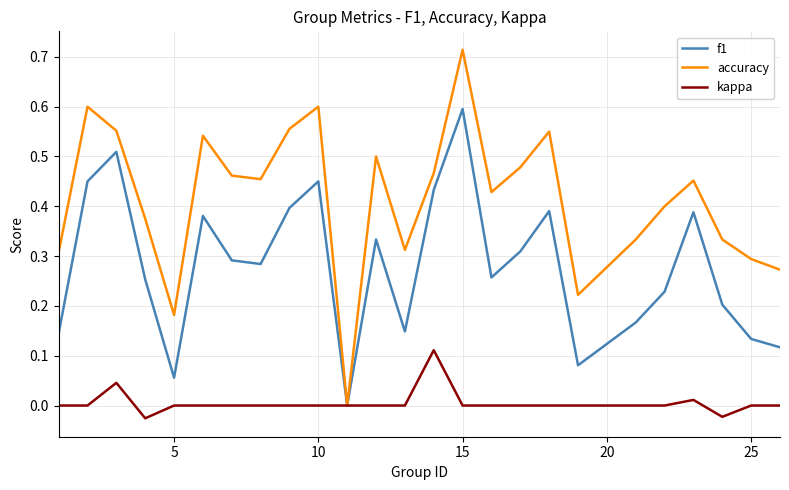

Is this an area chart (filled region under the line)?

No